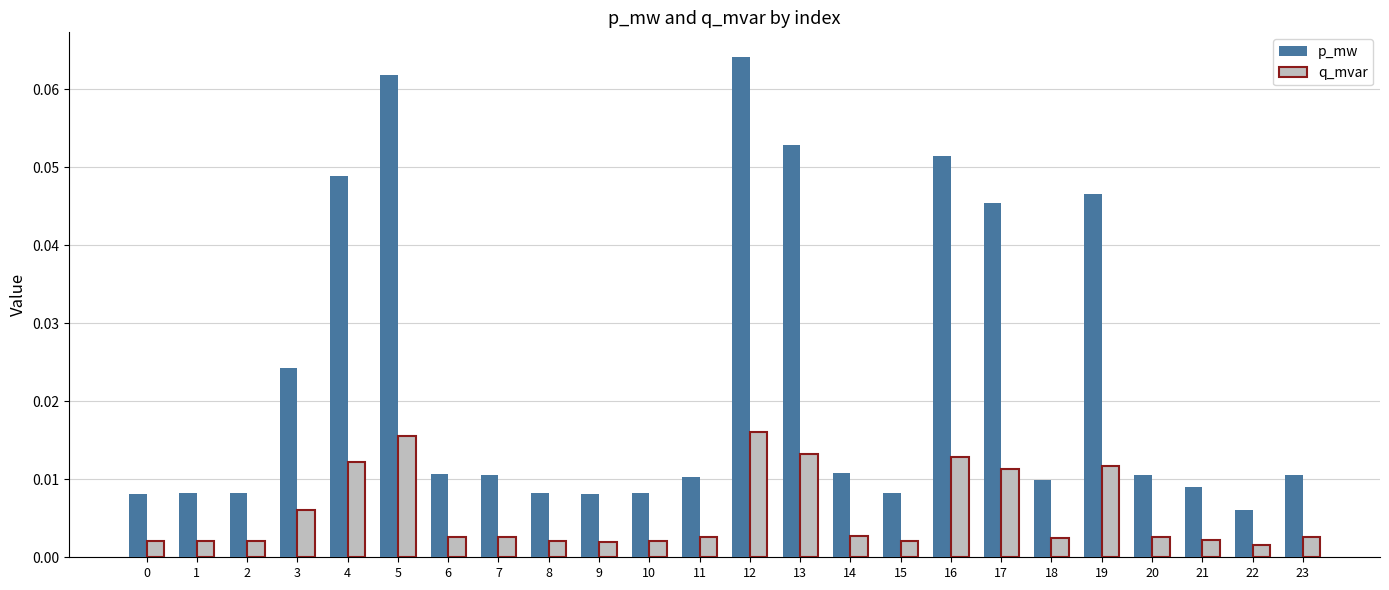

Where is p_mw nearest to the value 0?

22